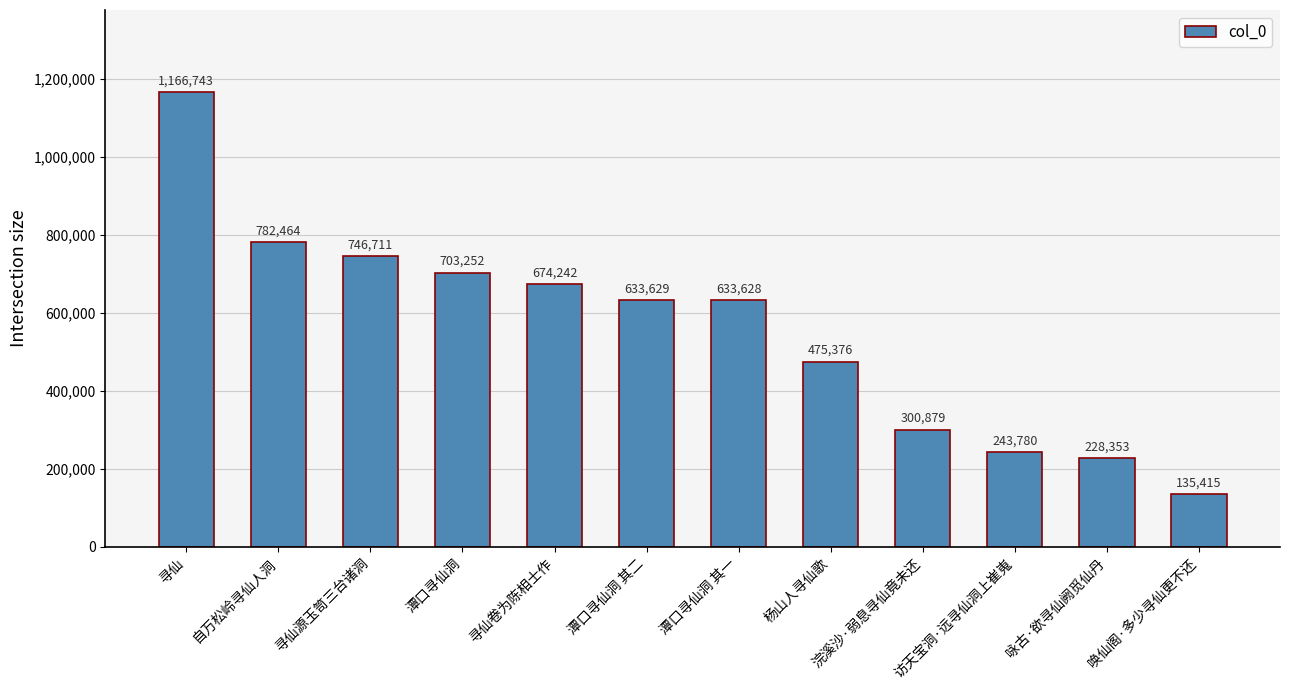

Rank the categories by value from highest to lowest.

寻仙, 自万松岭寻仙人洞, 寻仙源玉笥三台诸洞, 潭口寻仙洞, 寻仙卷为陈相士作, 潭口寻仙洞 其二, 潭口寻仙洞 其一, 杨山人寻仙歌, 浣溪沙·弱息寻仙竟未还, 访天宝洞·远寻仙洞上崔嵬, 咏古·欲寻仙阙觅仙丹, 唤仙阁·多少寻仙更不还